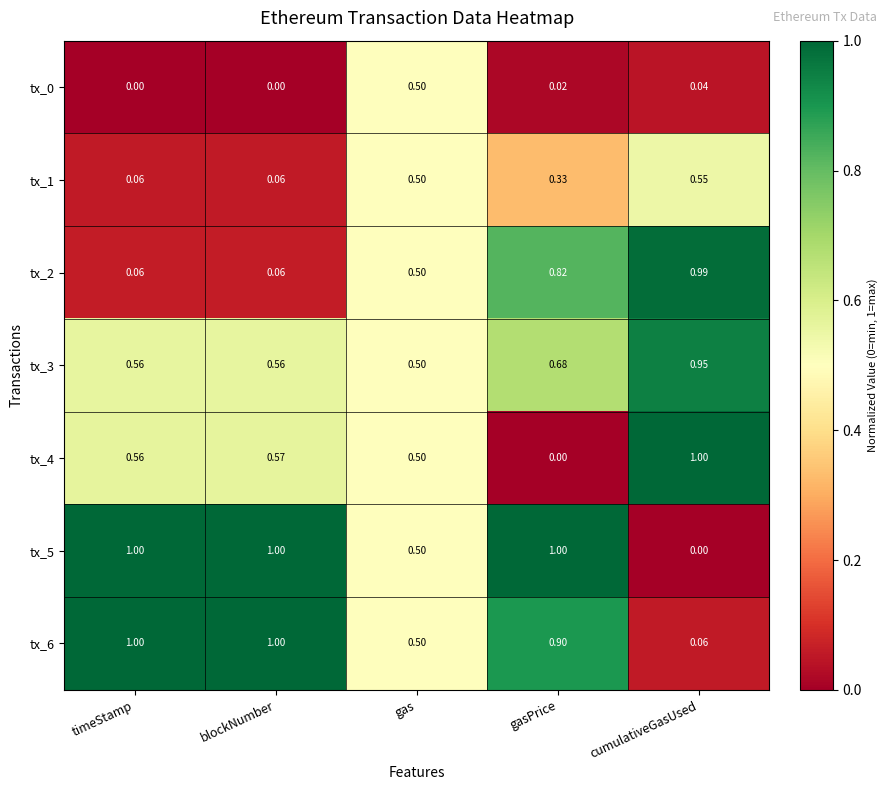

Is the value of tx_5 at blockNumber greater than the value of tx_0 at gas?

Yes